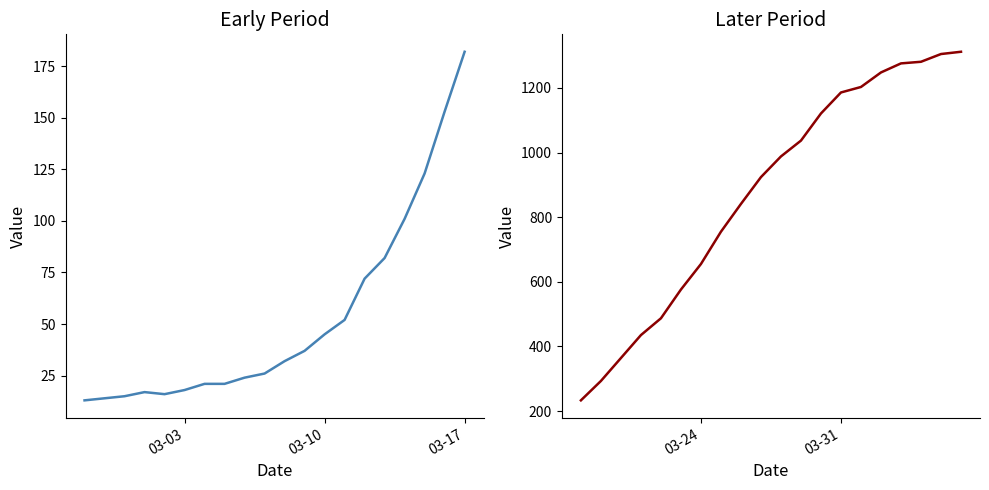

True or false: value (early) and value (later) intersect in this chart.

False